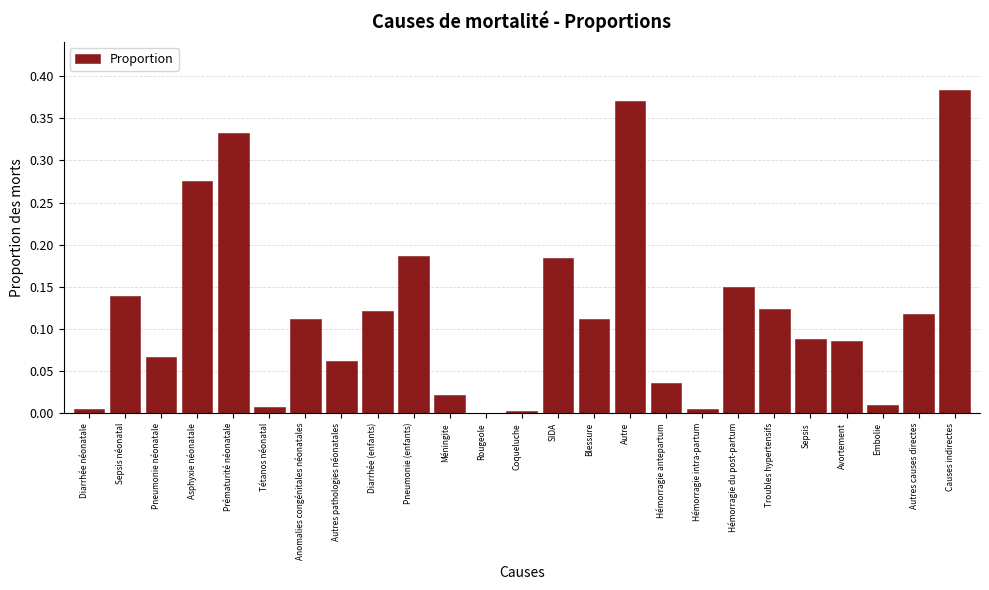

Which has a higher value, Avortement or Tétanos néonatal?

Avortement